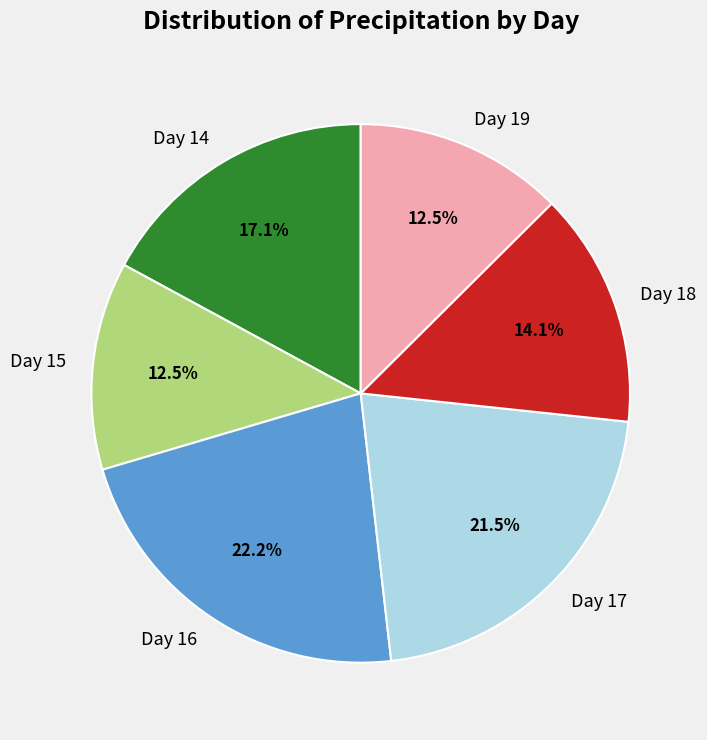

How many segments does this pie chart have?

6